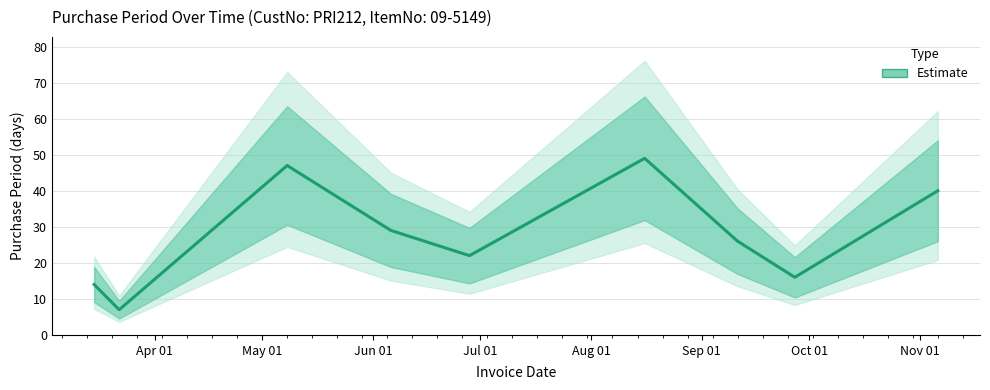

What position from the right is 2017-06-28?

5